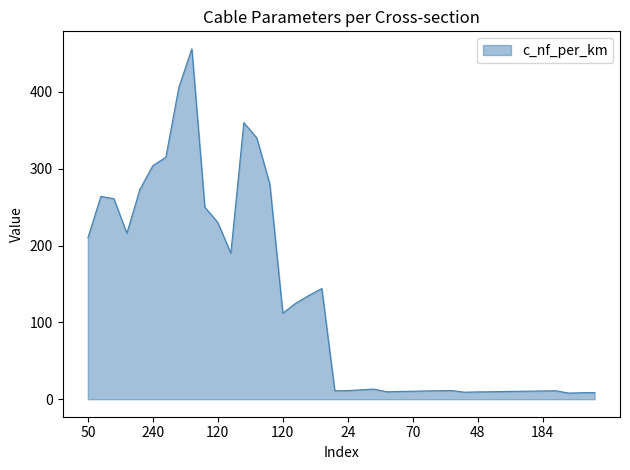

What is the difference between the maximum and minimum values?

448.0